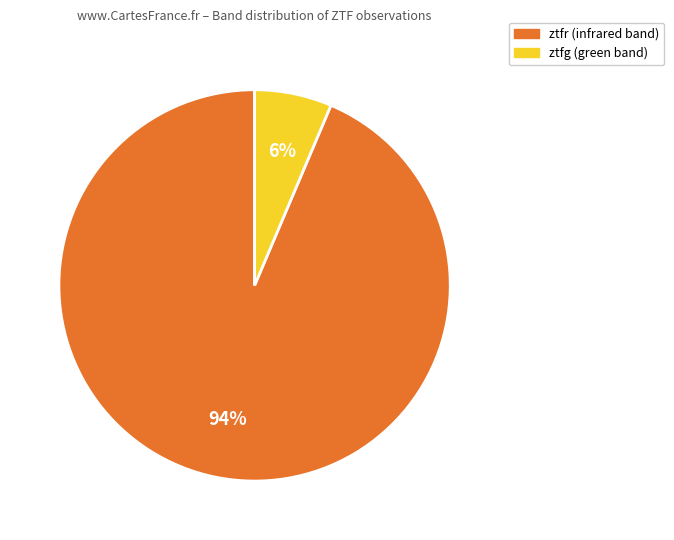

Is the sum of ztfr and ztfg greater than half?

Yes